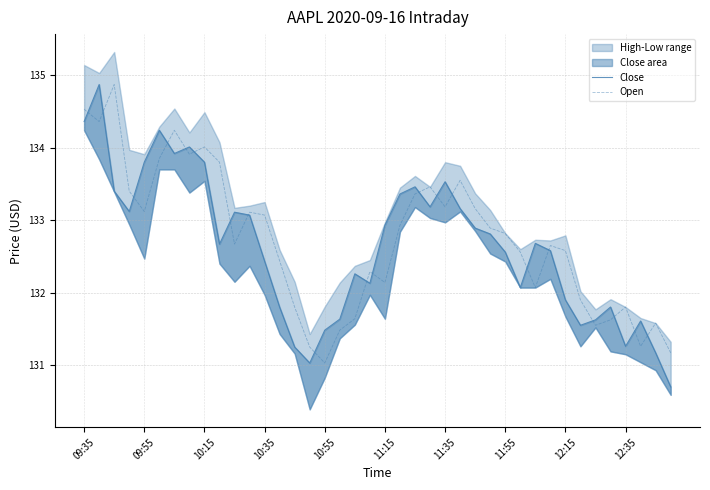

Which series has the widest spread of values?

Close